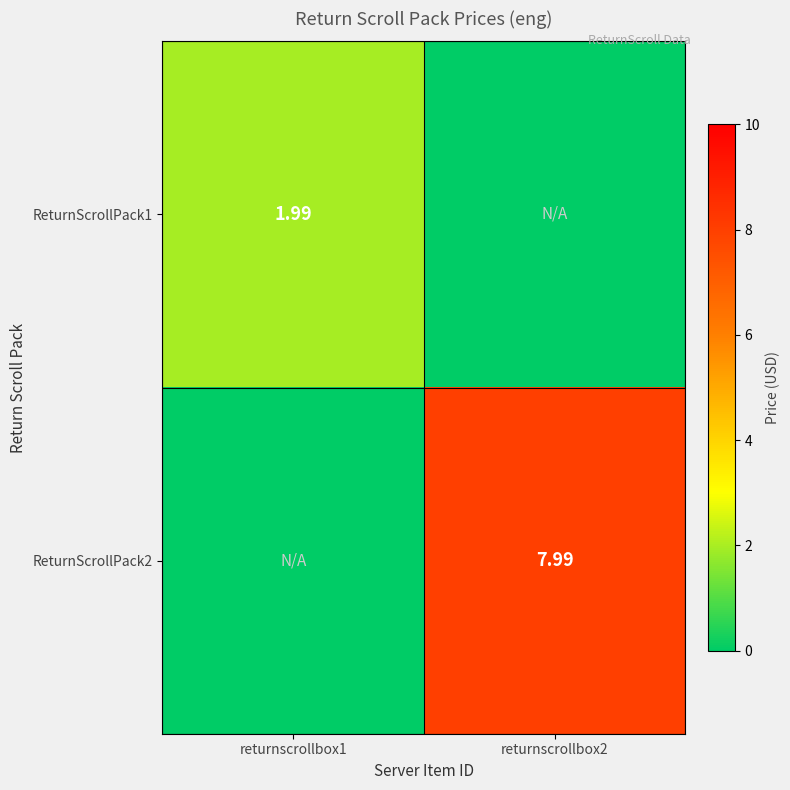

Which series changed the most between returnscrollbox1 and returnscrollbox2?

ReturnScrollPack2